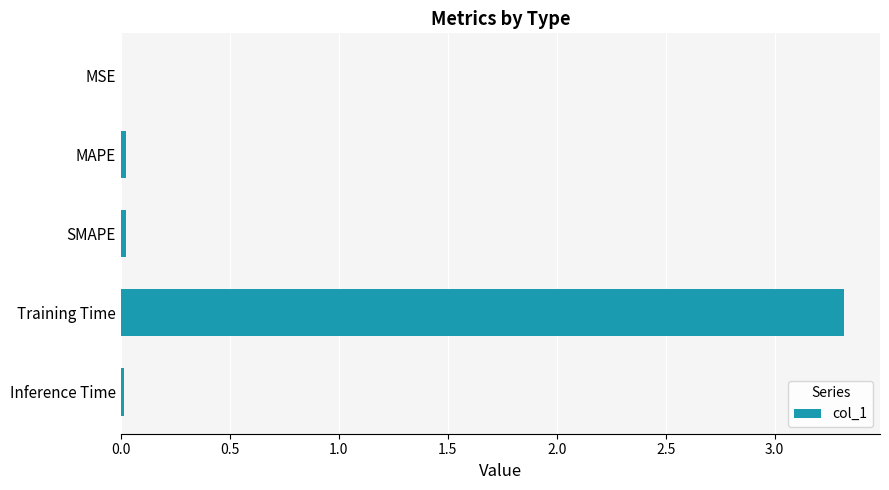

Which has a higher value, SMAPE or Training Time?

Training Time